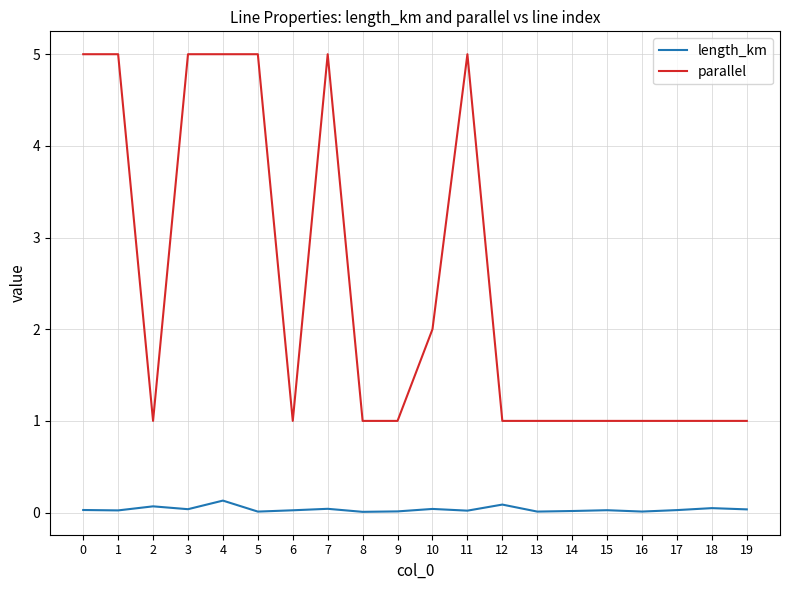

At which category is the sum across all series the highest?

4